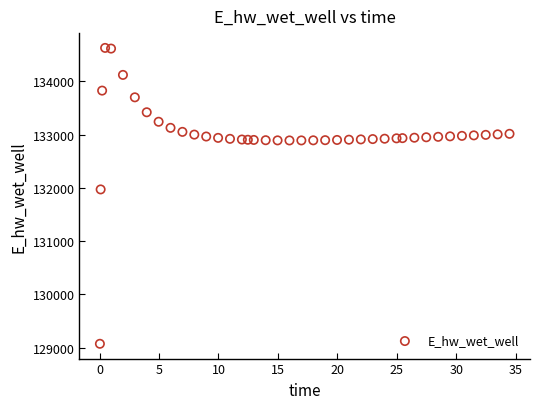

What Y value in the scatter plot is closest to 131849?

131969.9